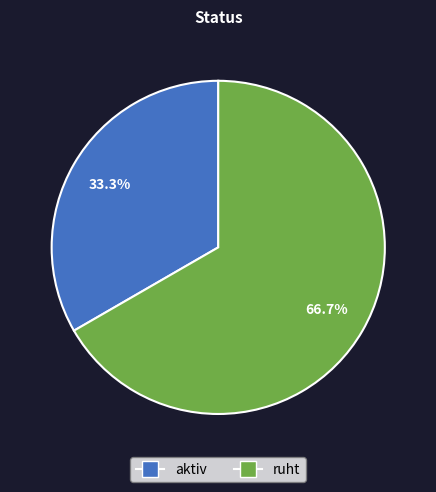

Which category has the biggest portion of the pie?

ruht